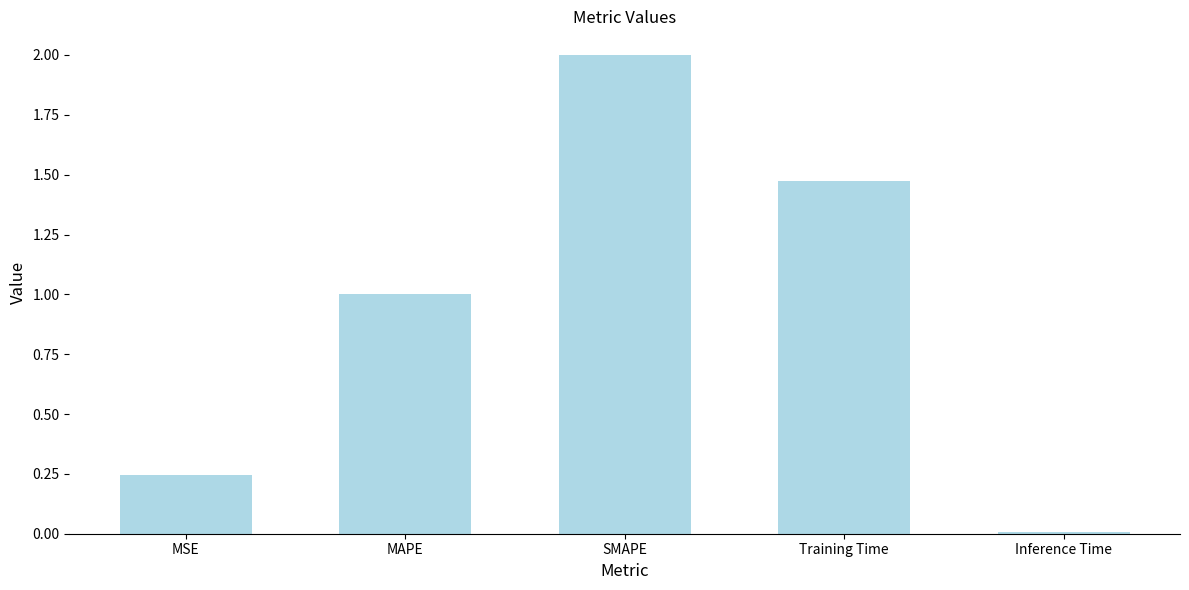

Rank the categories by value from lowest to highest.

Inference Time, MSE, MAPE, Training Time, SMAPE